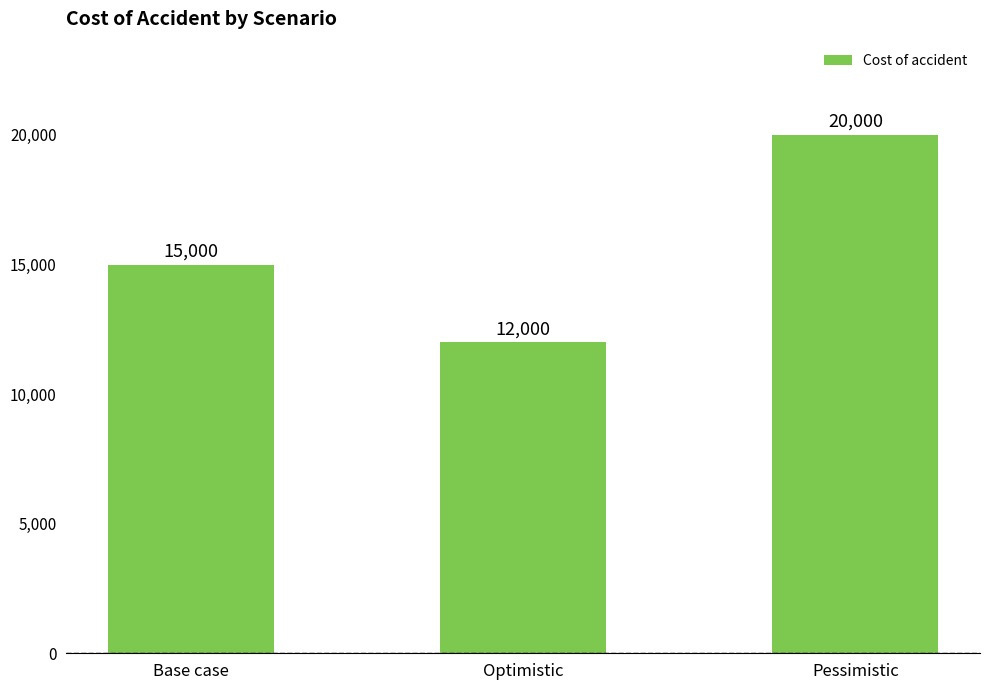

Is it true that the value at Optimistic is 12000?

True